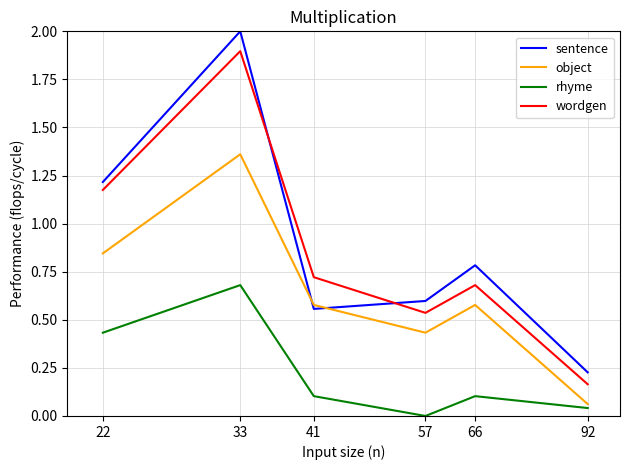

What is the highest value of the wordgen series?

1.9